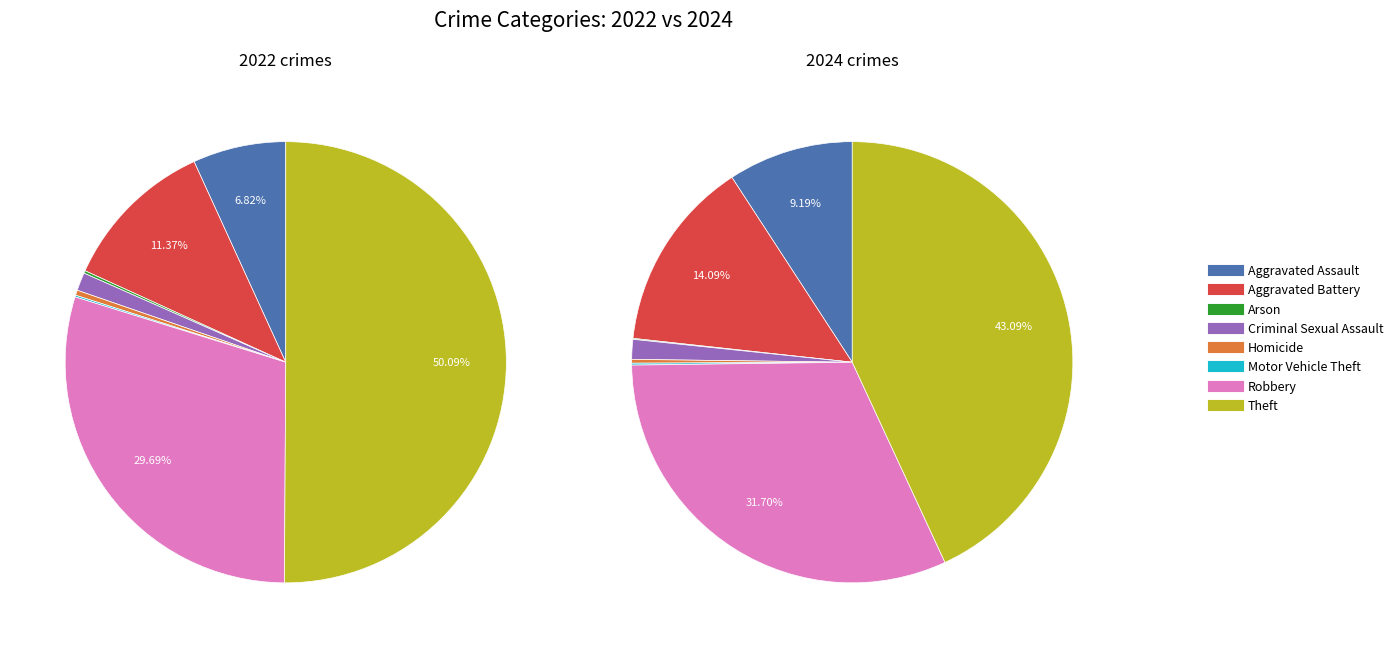

To the nearest percent, what is the difference between the 4 and values_2024 slice percentages?

11%